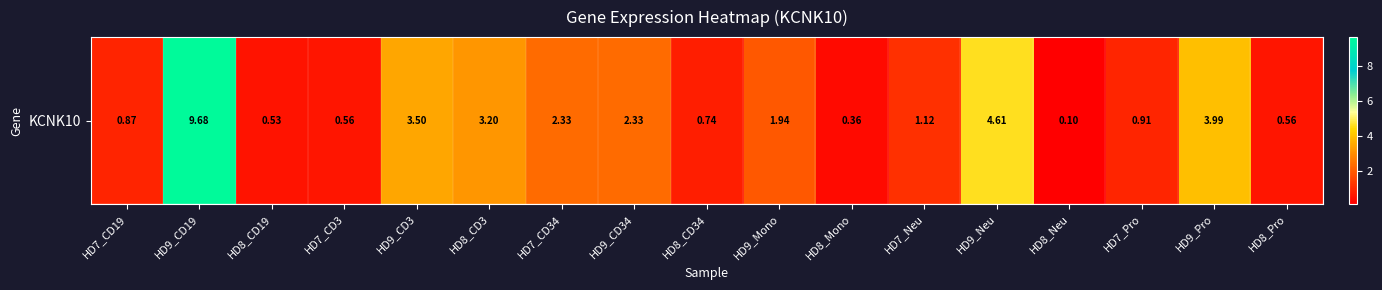

The value at HD8_Mono is 0.4. True or false?

True